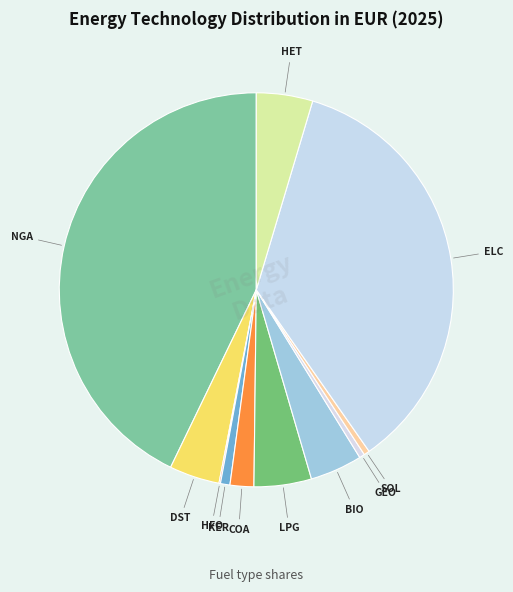

Is there a majority slice in this chart?

No